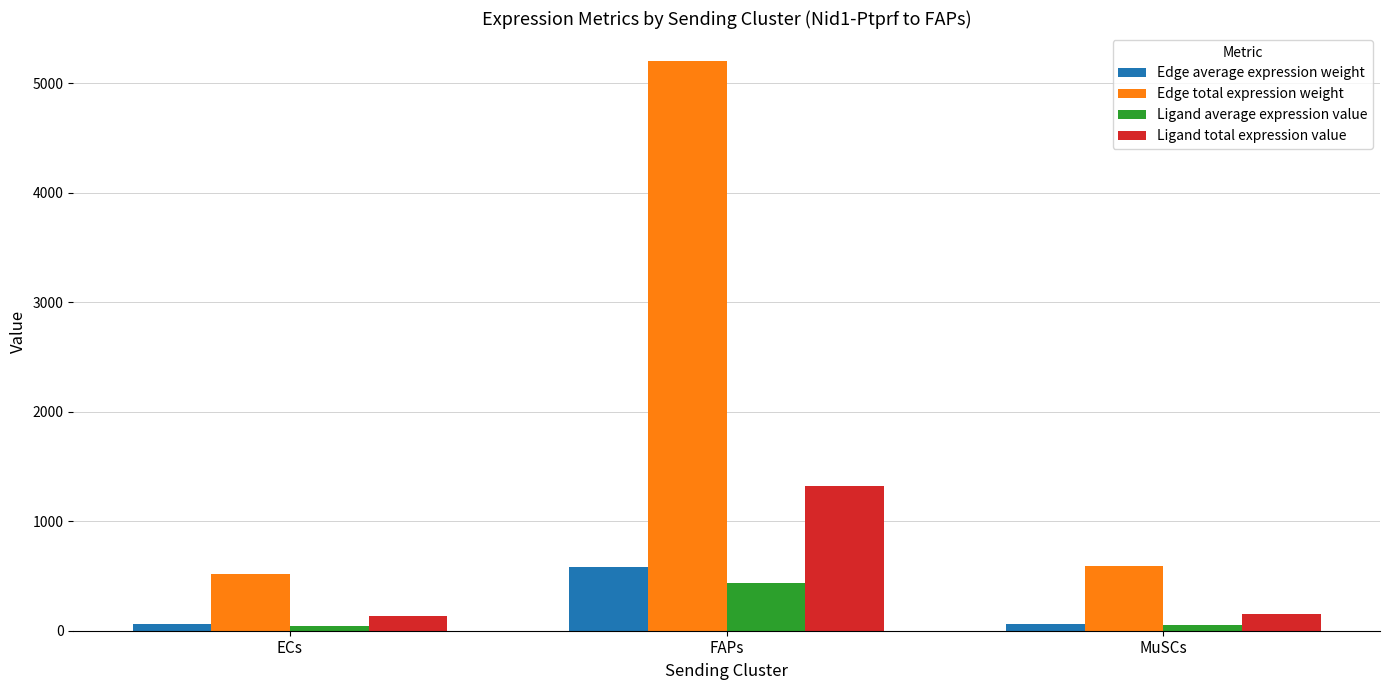

What is the sum of all Edge total expression weight values?

6307.0